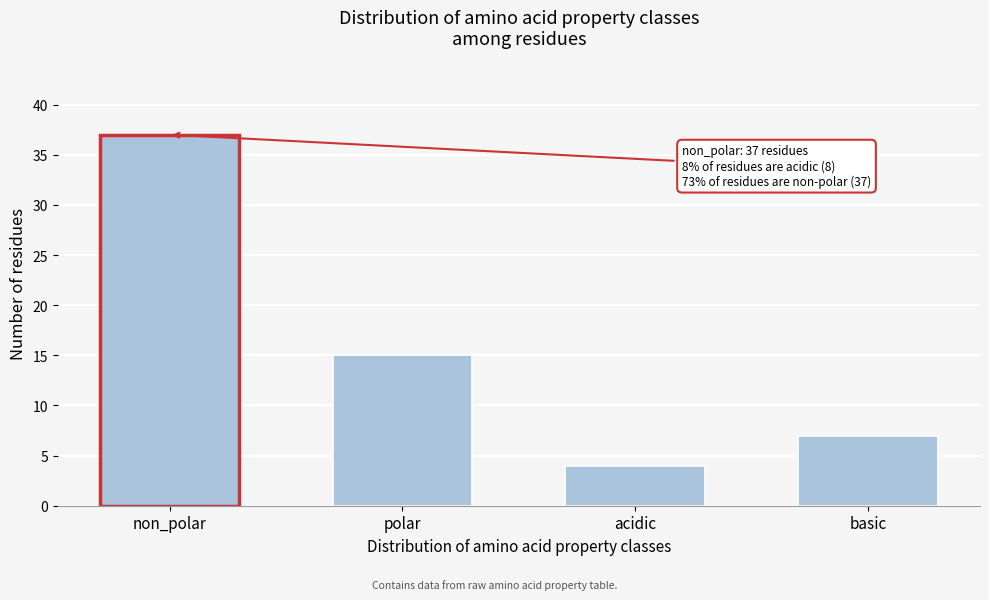

Reading right to left, extract all data points from this chart.

basic=7	acidic=4	polar=15	non_polar=37